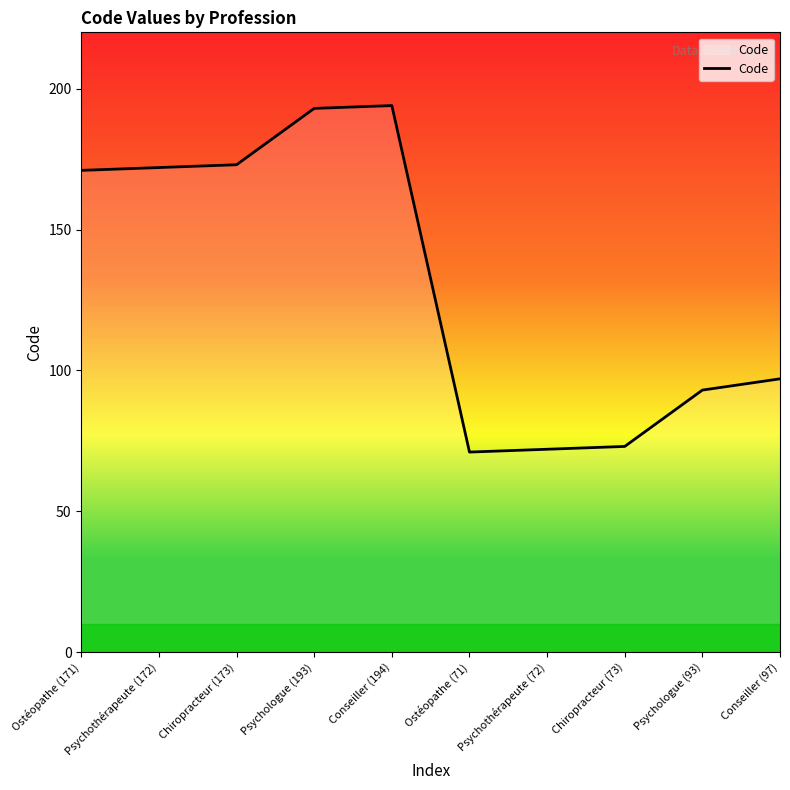

List the labels in order of value, largest first.

Conseiller (194), Psychologue (193), Chiropracteur (173), Psychothérapeute (172), Ostéopathe (171), Conseiller (97), Psychologue (93), Chiropracteur (73), Psychothérapeute (72), Ostéopathe (71)